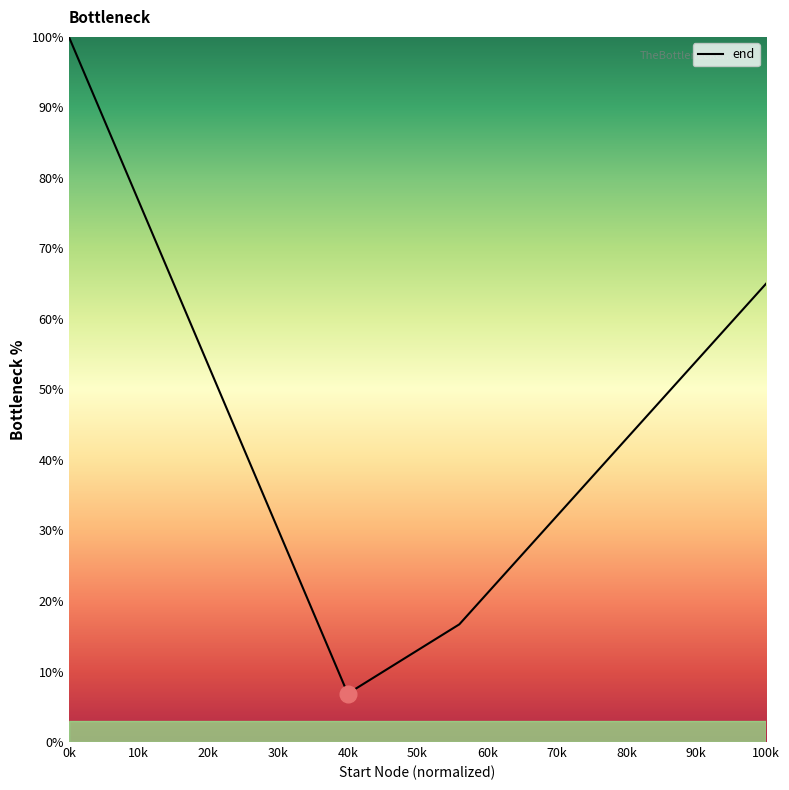

Which label corresponds to the largest value in the chart?

0k